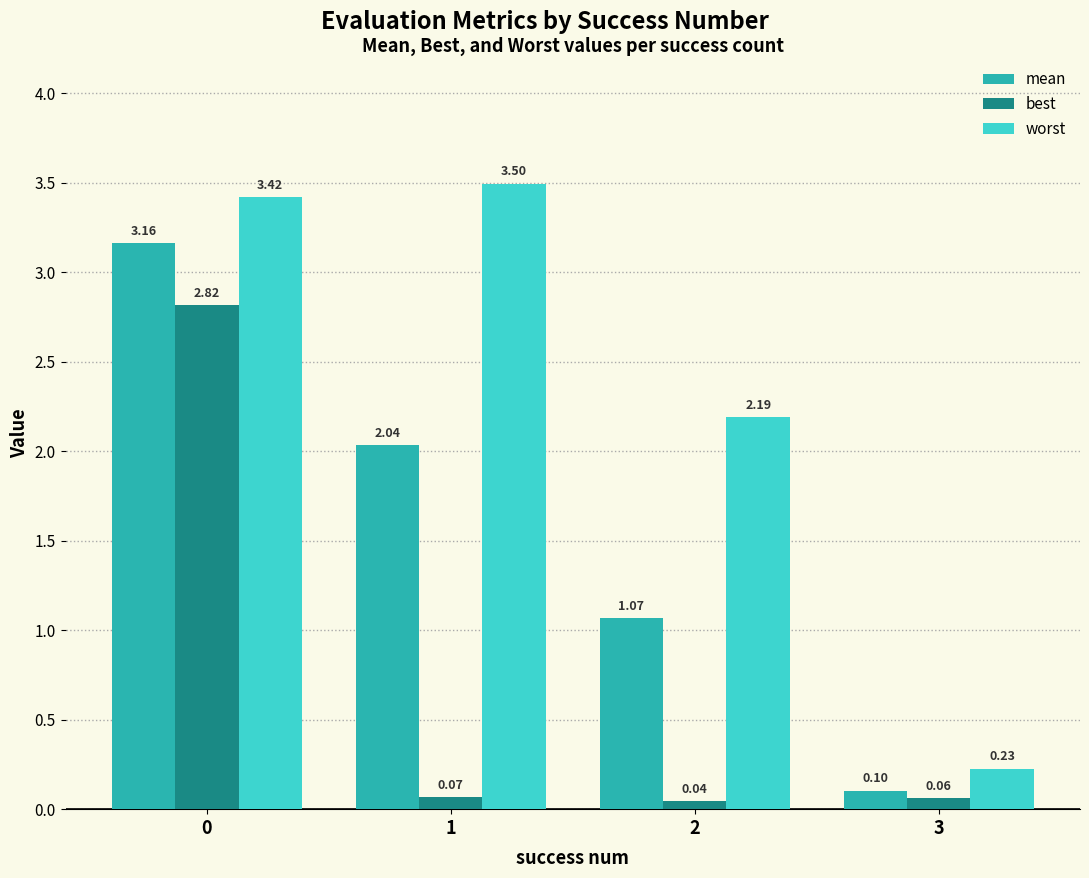

Count the number of categories in the chart.

4